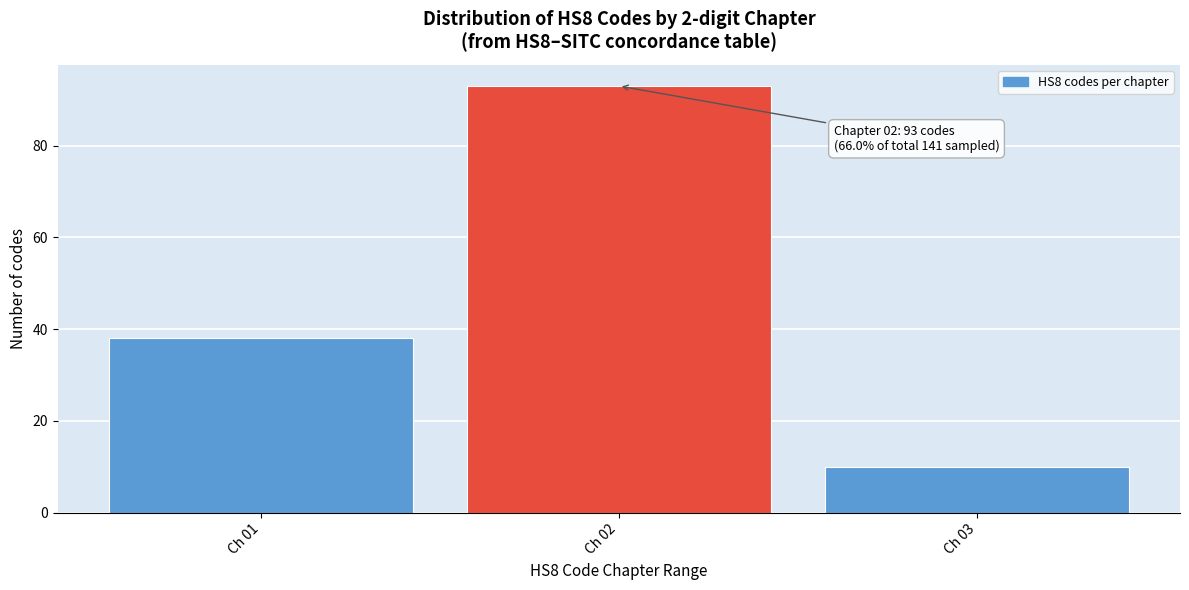

Reading left to right, what are all the values shown in this chart?

Ch 01=38	Ch 02=93	Ch 03=10